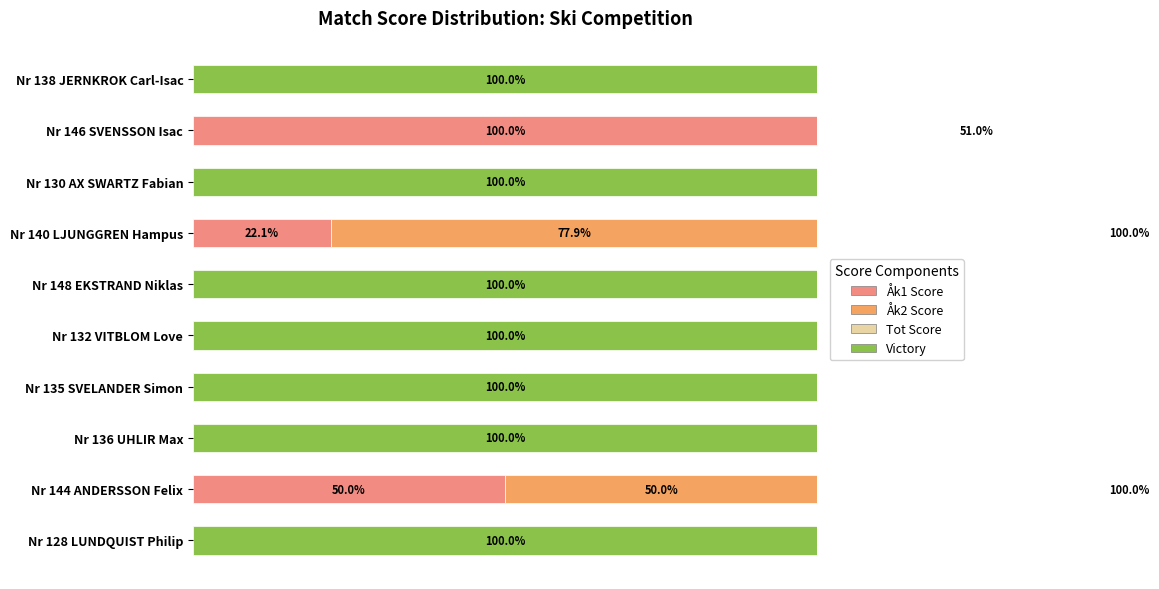

At how many categories does at least one series exceed 97?

10